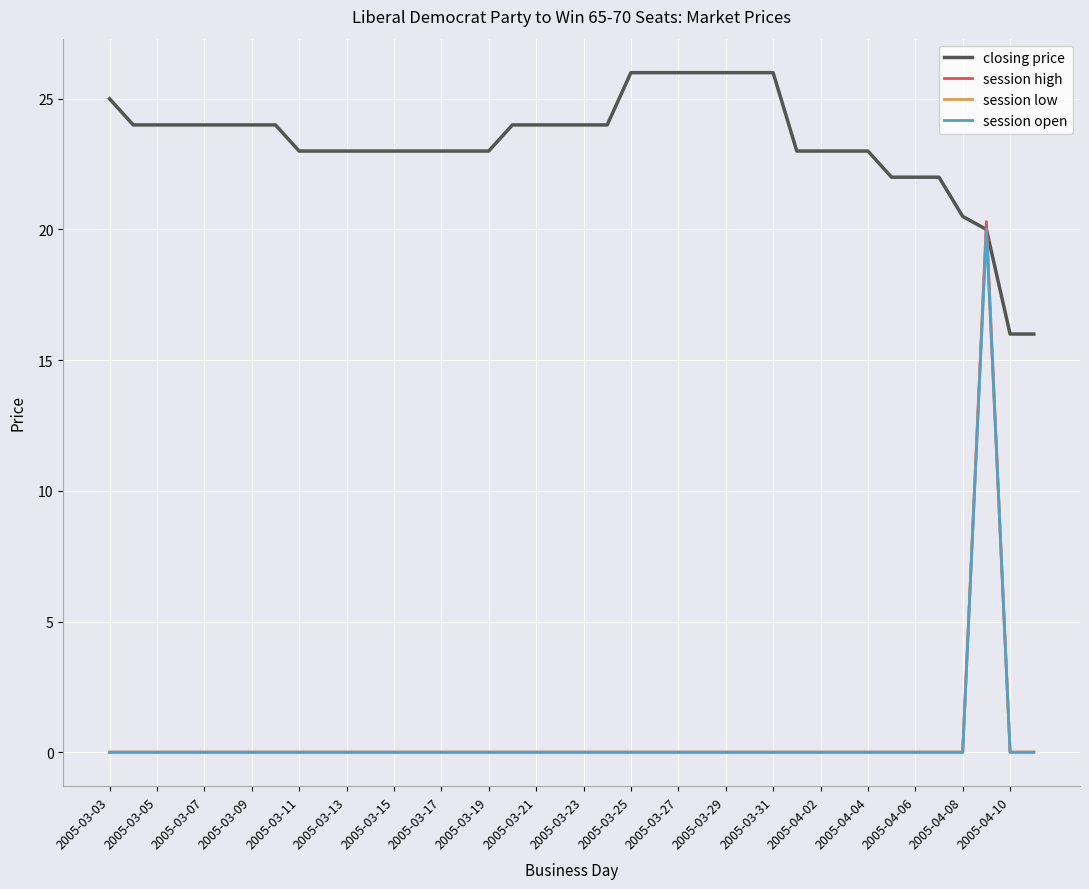

What is the difference between the second highest and minimum values in the closing price series?

10.0